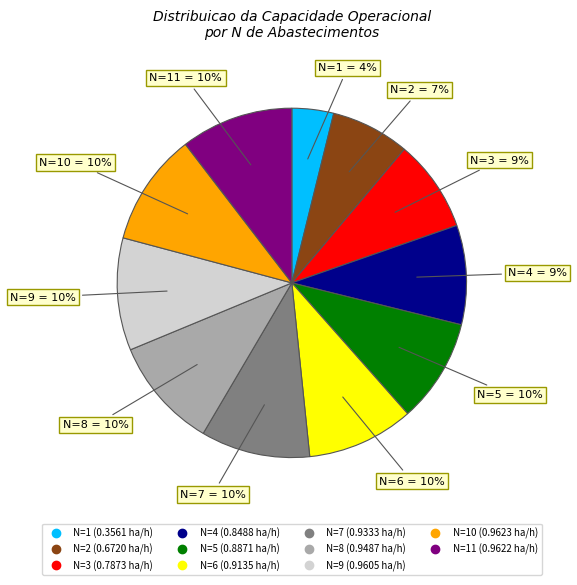

Is there any slice that represents more than half of the pie?

No